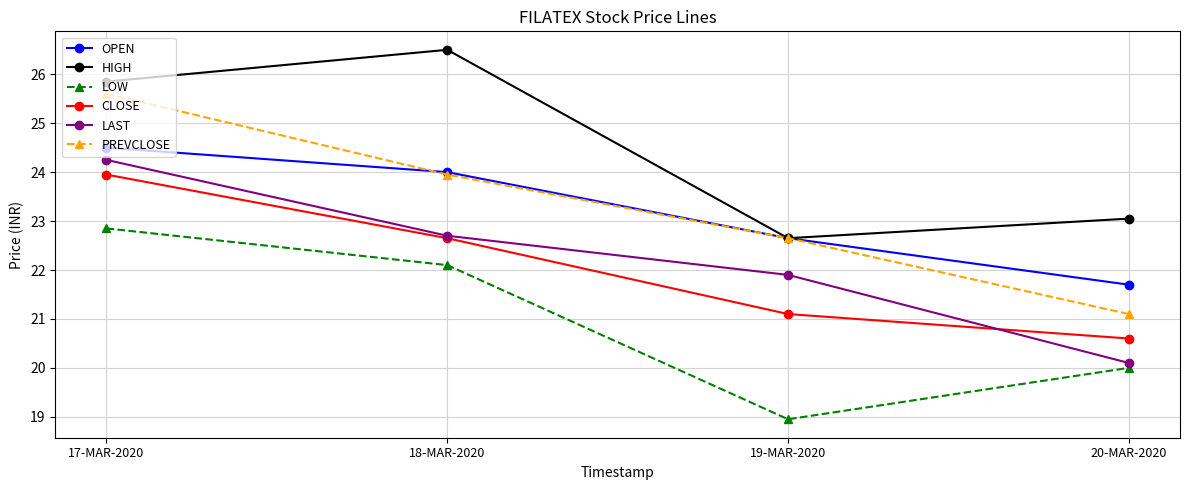

True or false: OPEN has a value of 13.9 at 20-MAR-2020.

False